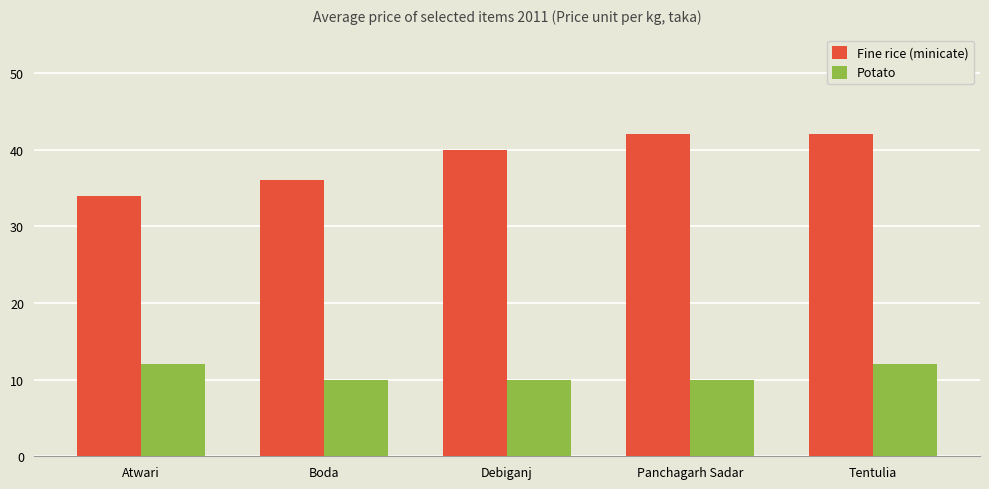

At which category is the sum across all series the highest?

Tentulia